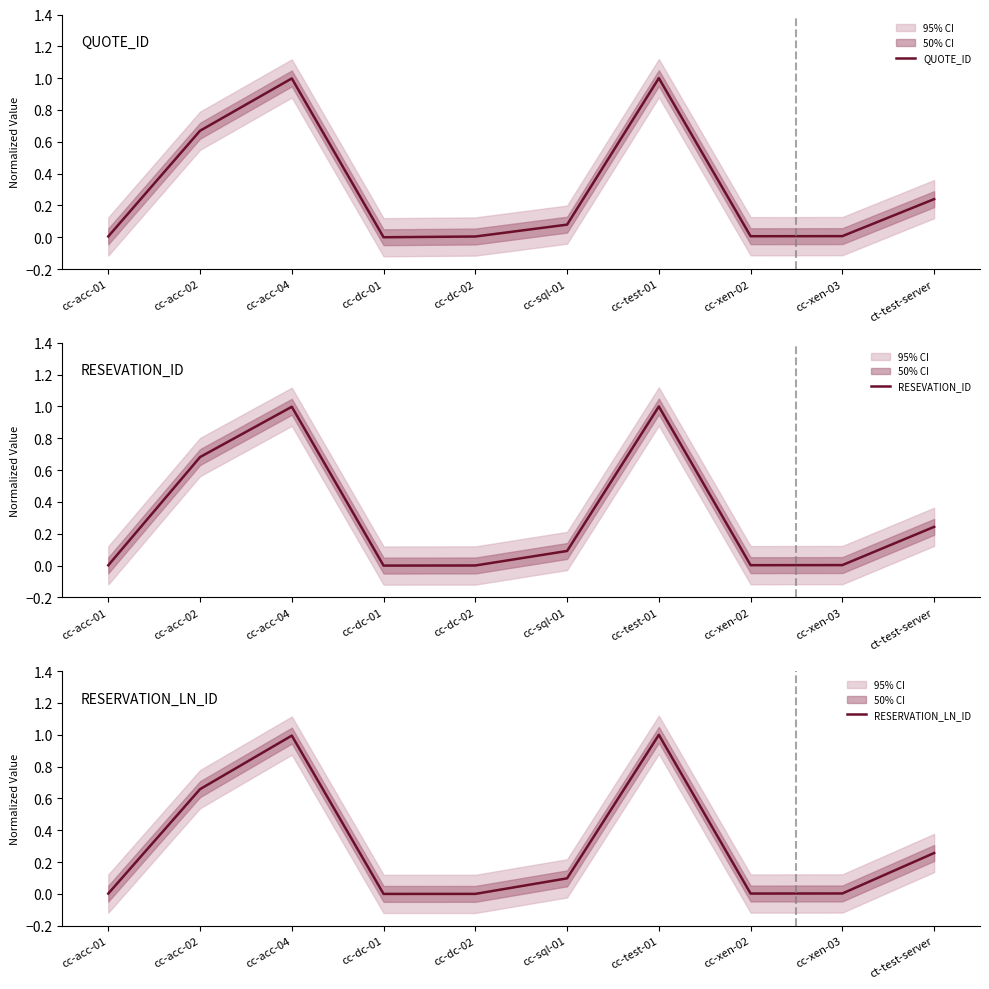

At which category does QUOTE_ID reach its first local valley?

cc-dc-01